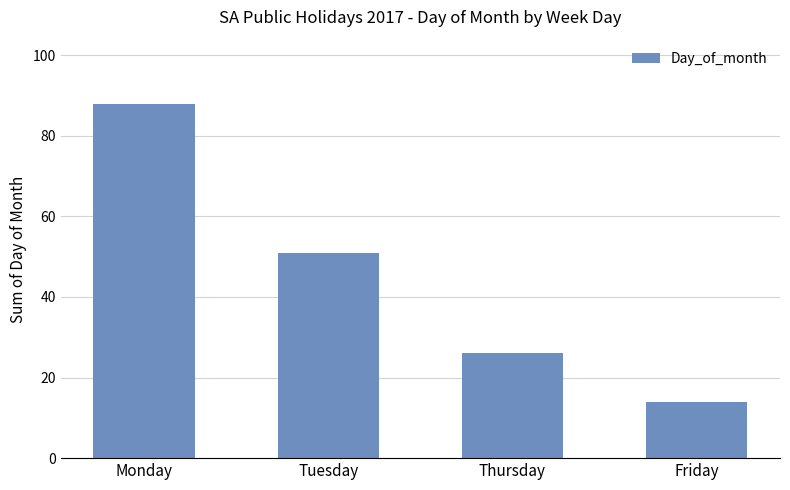

How many bars are there in total?

4